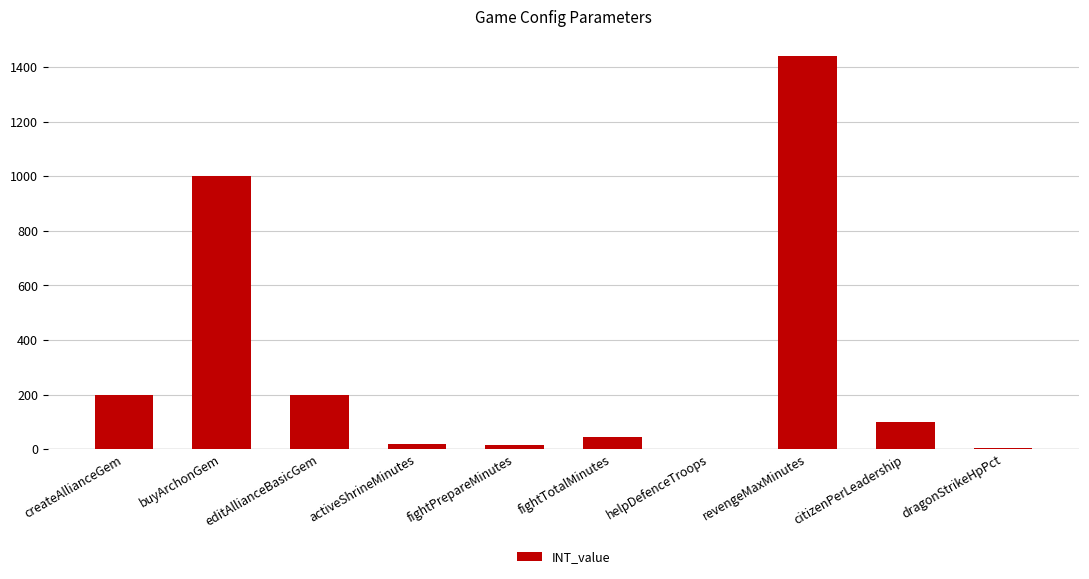

What is the sum of all values?

3027